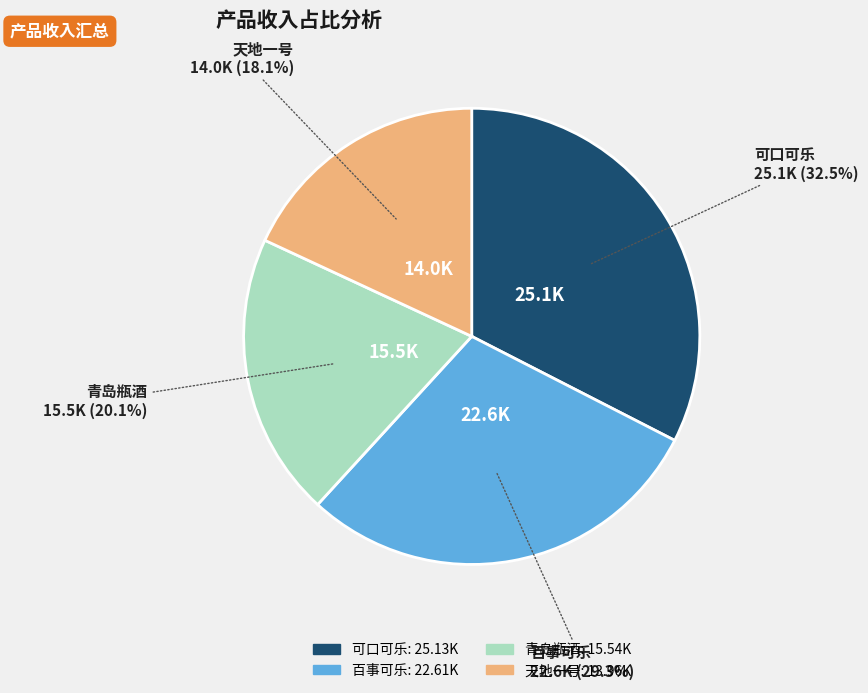

To the nearest percent, what is the difference between the largest and smallest slice percentages?

14%